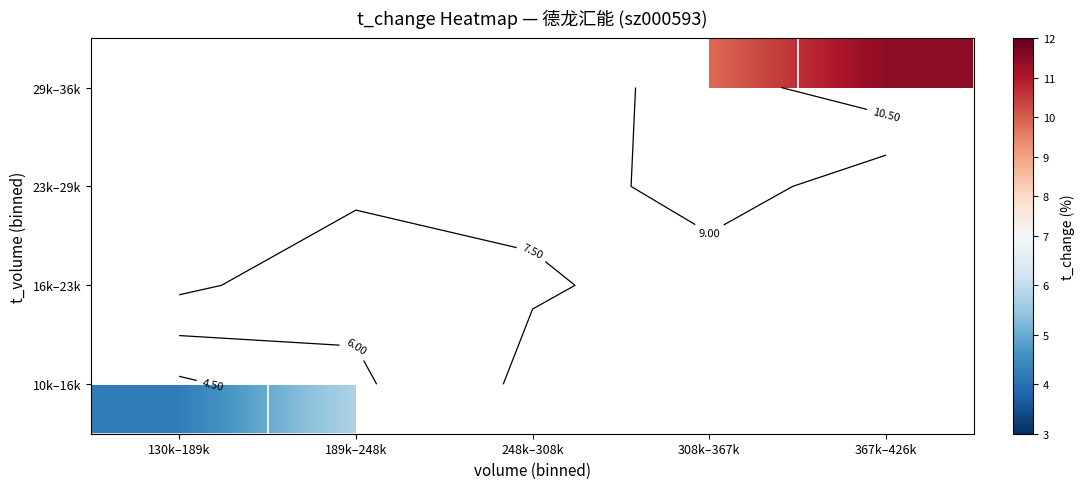

The 16k–23k series shows 10.0 at 248k–308k. True or false?

False